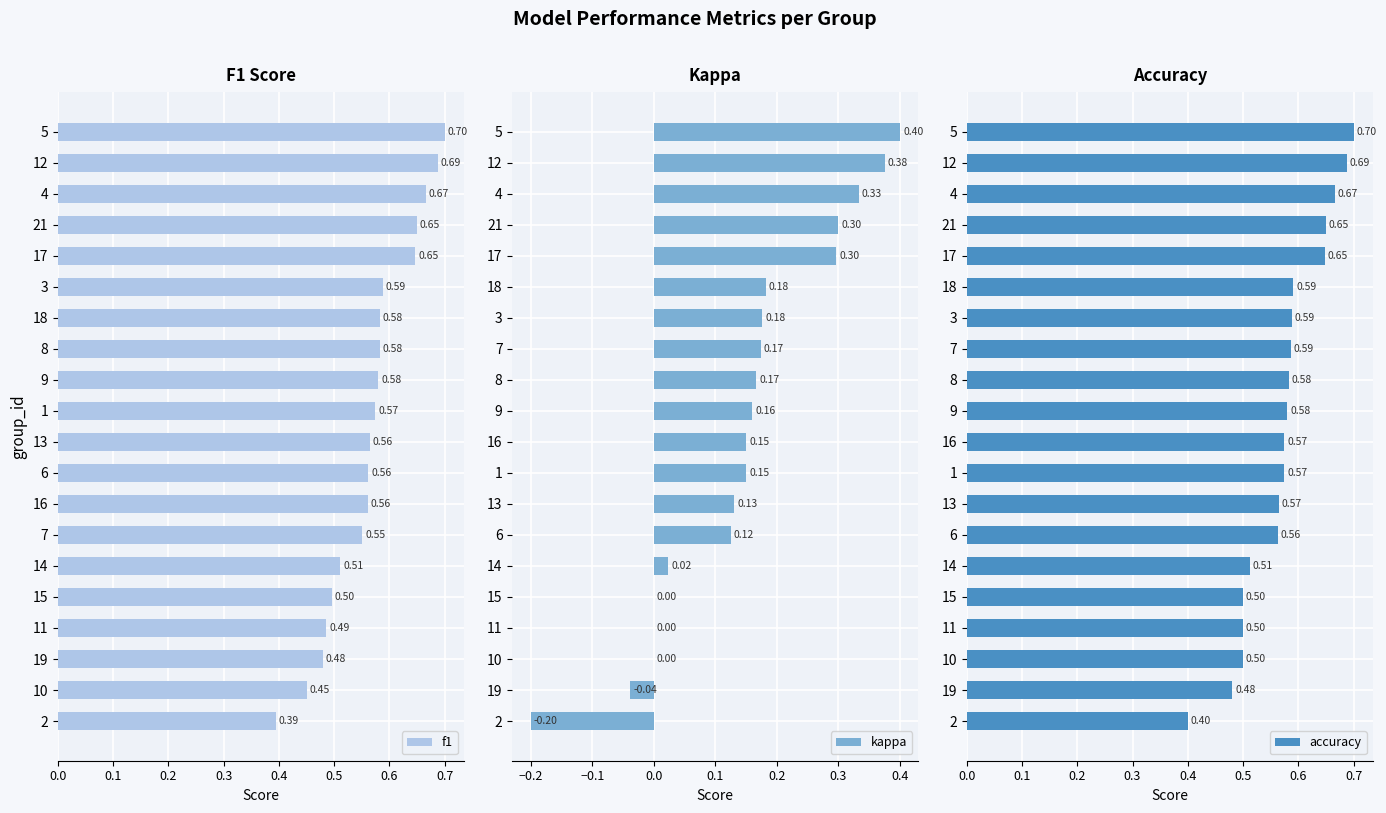

What are all the series names shown in the legend?

f1, kappa, accuracy